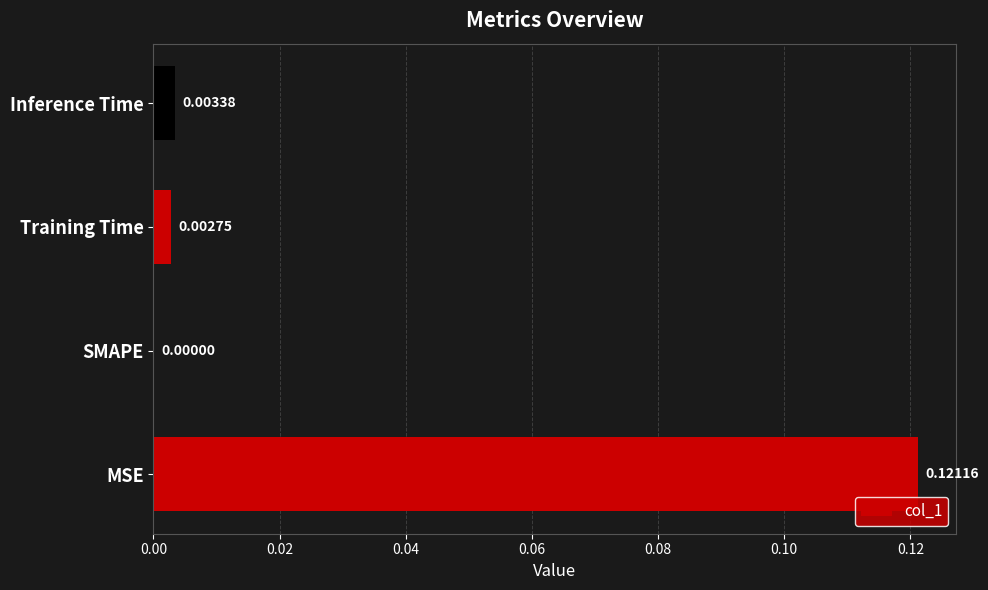

Between SMAPE and MSE, which is larger?

MSE